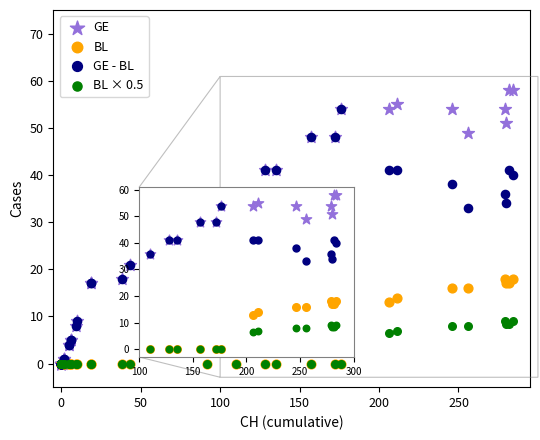

Which series has the largest Y range (max minus min)?

GE